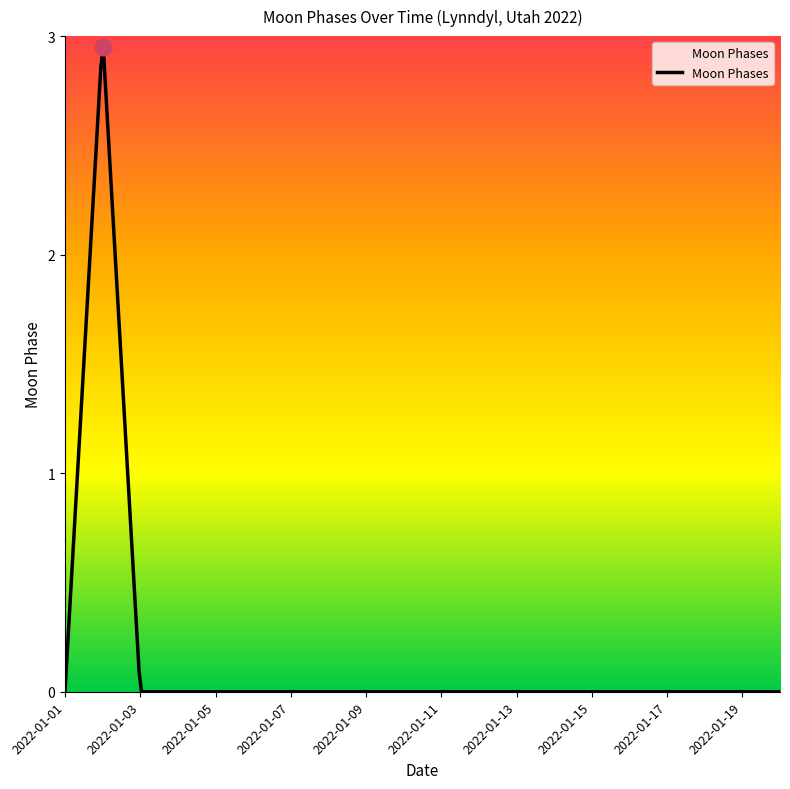

How many points are higher than both their immediate neighbors (excluding endpoints)?

1